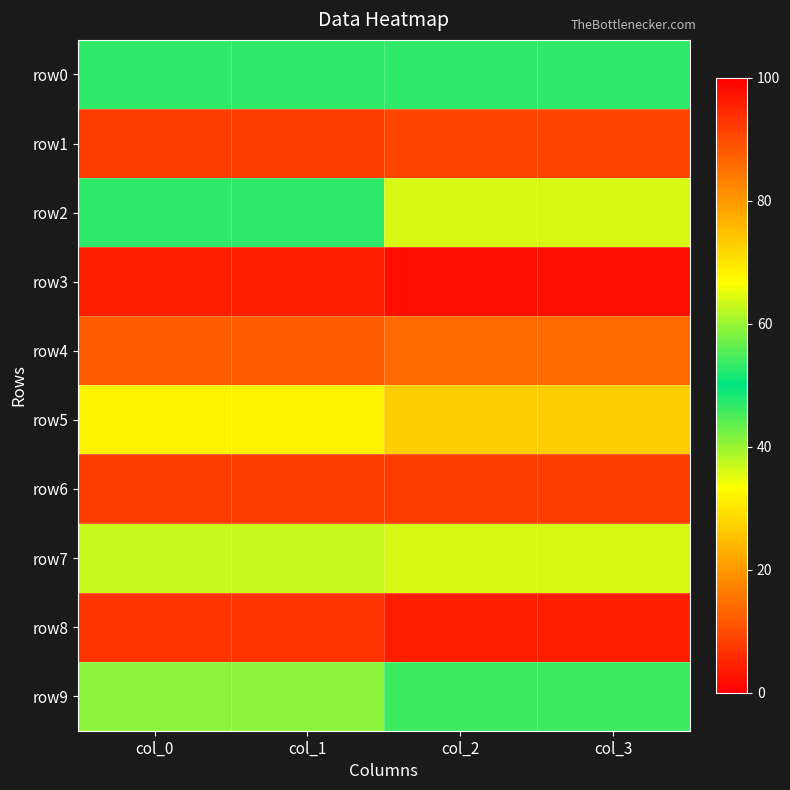

List the series in order of their peak value, lowest first.

row0, row9, row2, row7, row5, row4, row1, row6, row8, row3